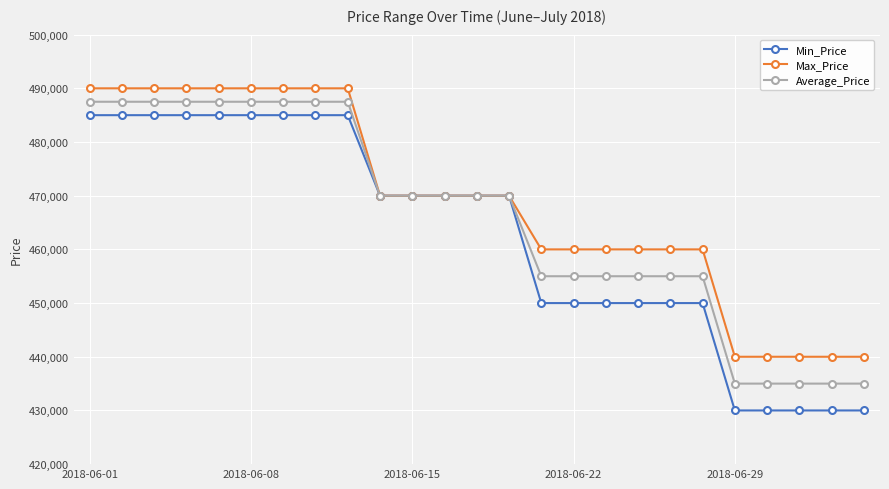

Does the chart have visible grid lines?

Yes